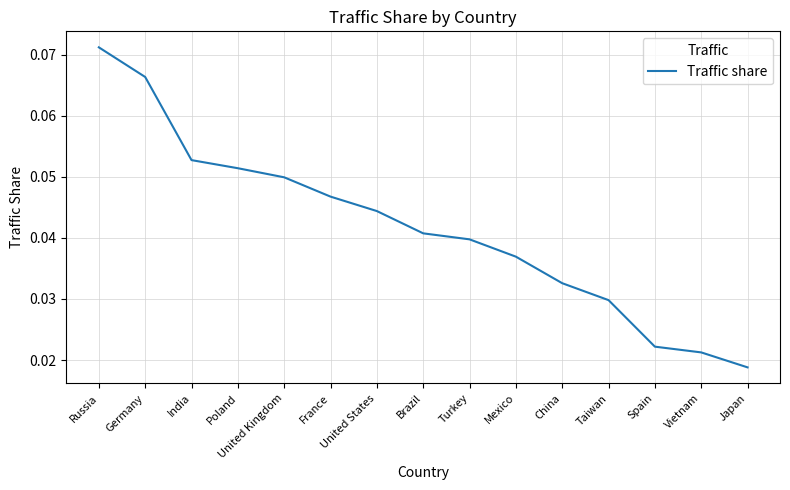

What position from the right is Russia?

15